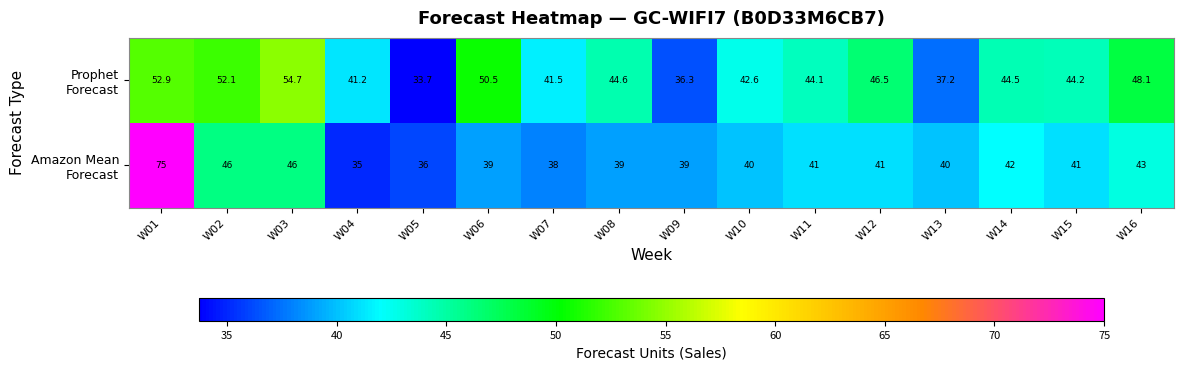

Which category has the lowest value across all series?

W05